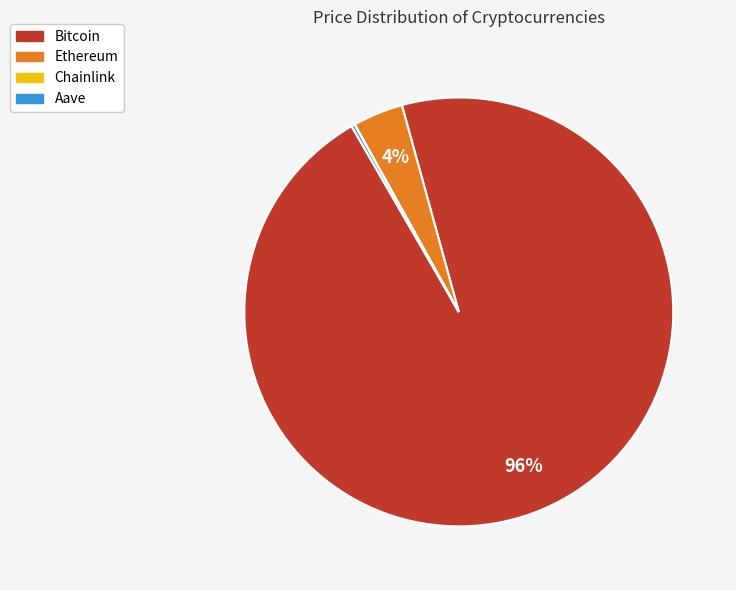

To the nearest percent, what is the difference between the largest and smallest slice percentages?

96%